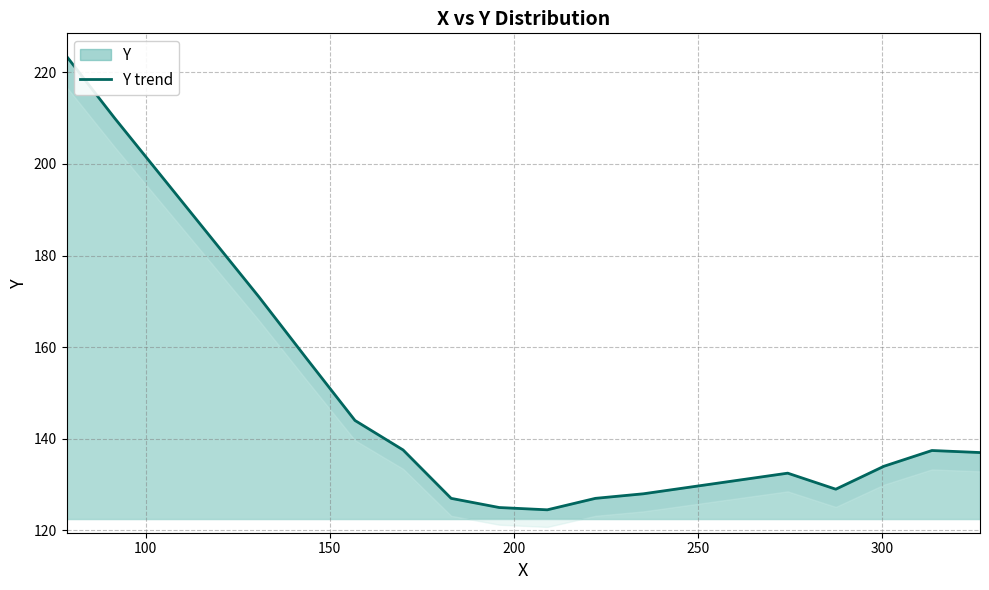

What is the difference between the maximum and minimum values?

99.0